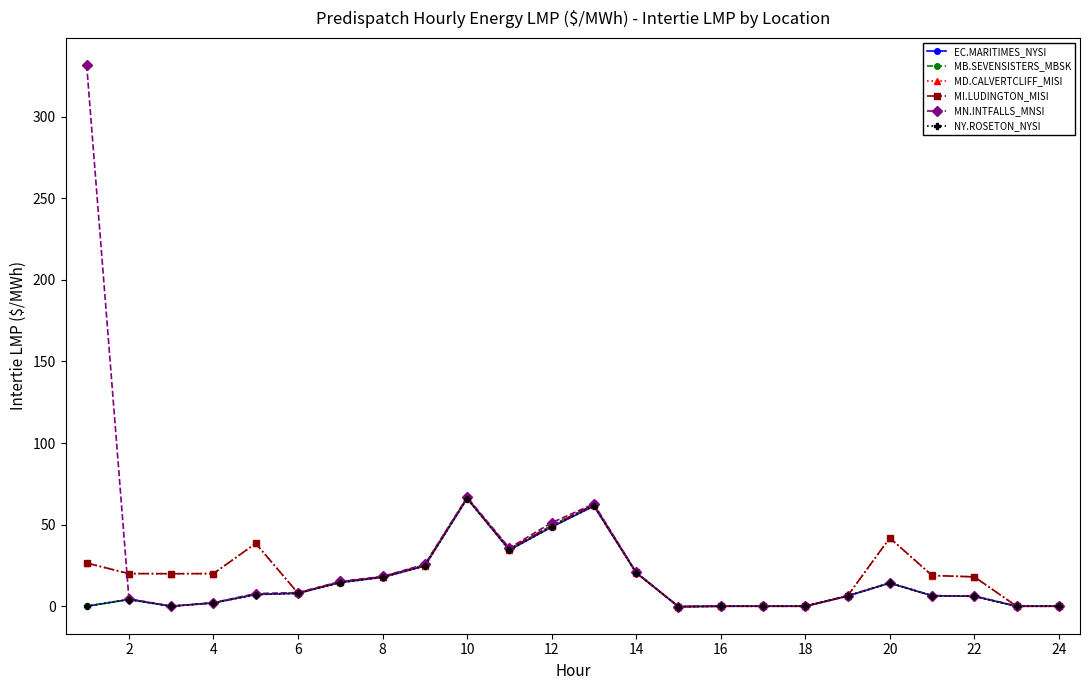

Does the chart have visible grid lines?

No